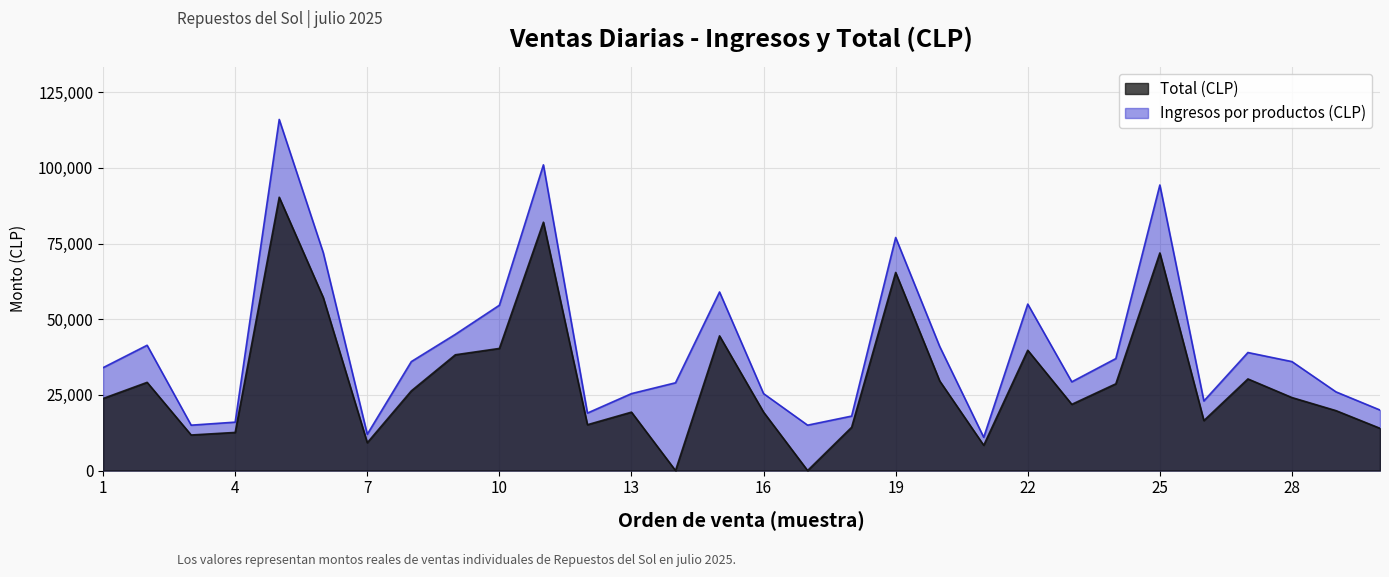

How many lines are shown in the chart?

2